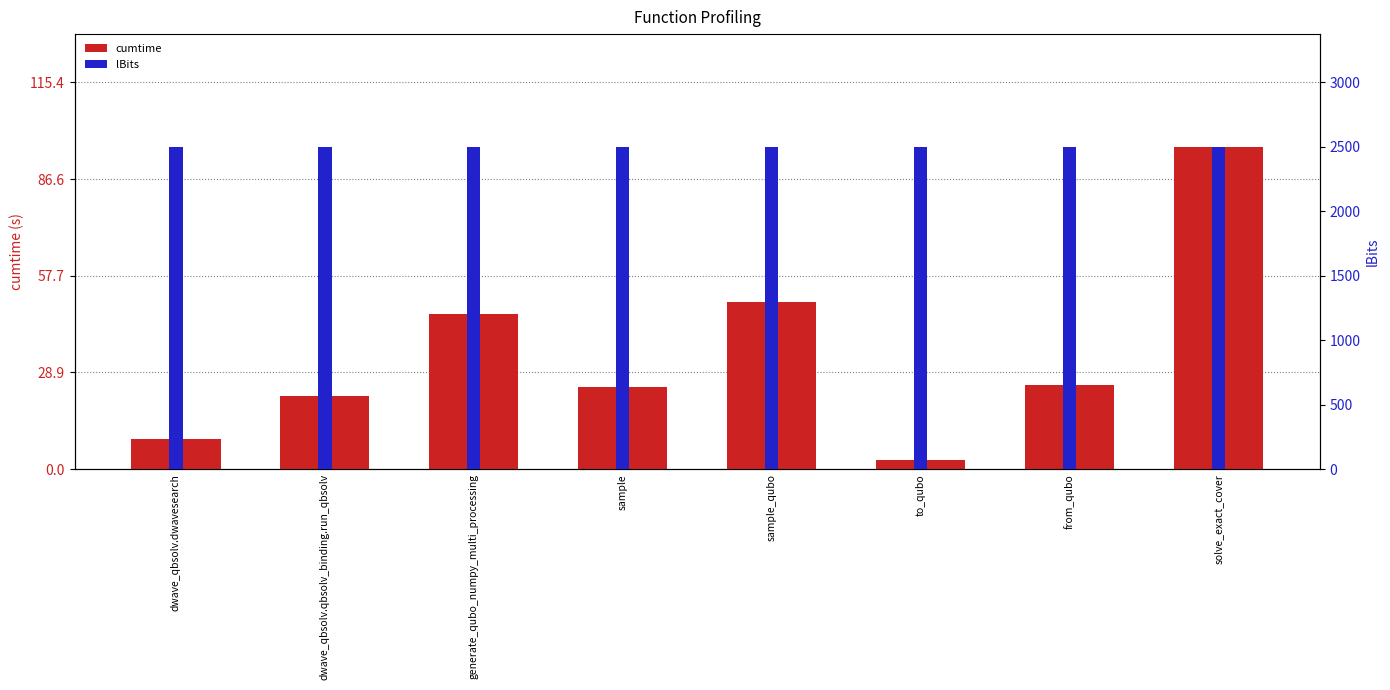

List the labels in order of cumtime value, smallest first.

to_qubo, dwave_qbsolv.dwavesearch, dwave_qbsolv.qbsolv_binding.run_qbsolv, sample, from_qubo, generate_qubo_numpy_multi_processing, sample_qubo, solve_exact_cover